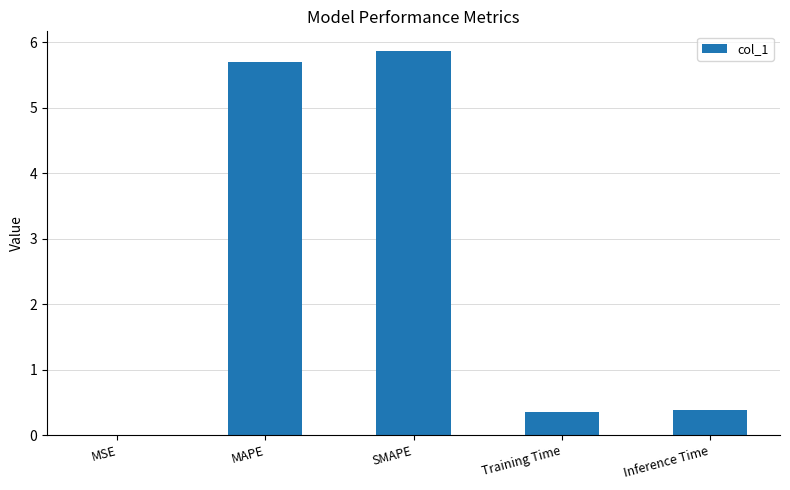

What is the ratio of the value at Training Time to the value at MAPE?

0.1